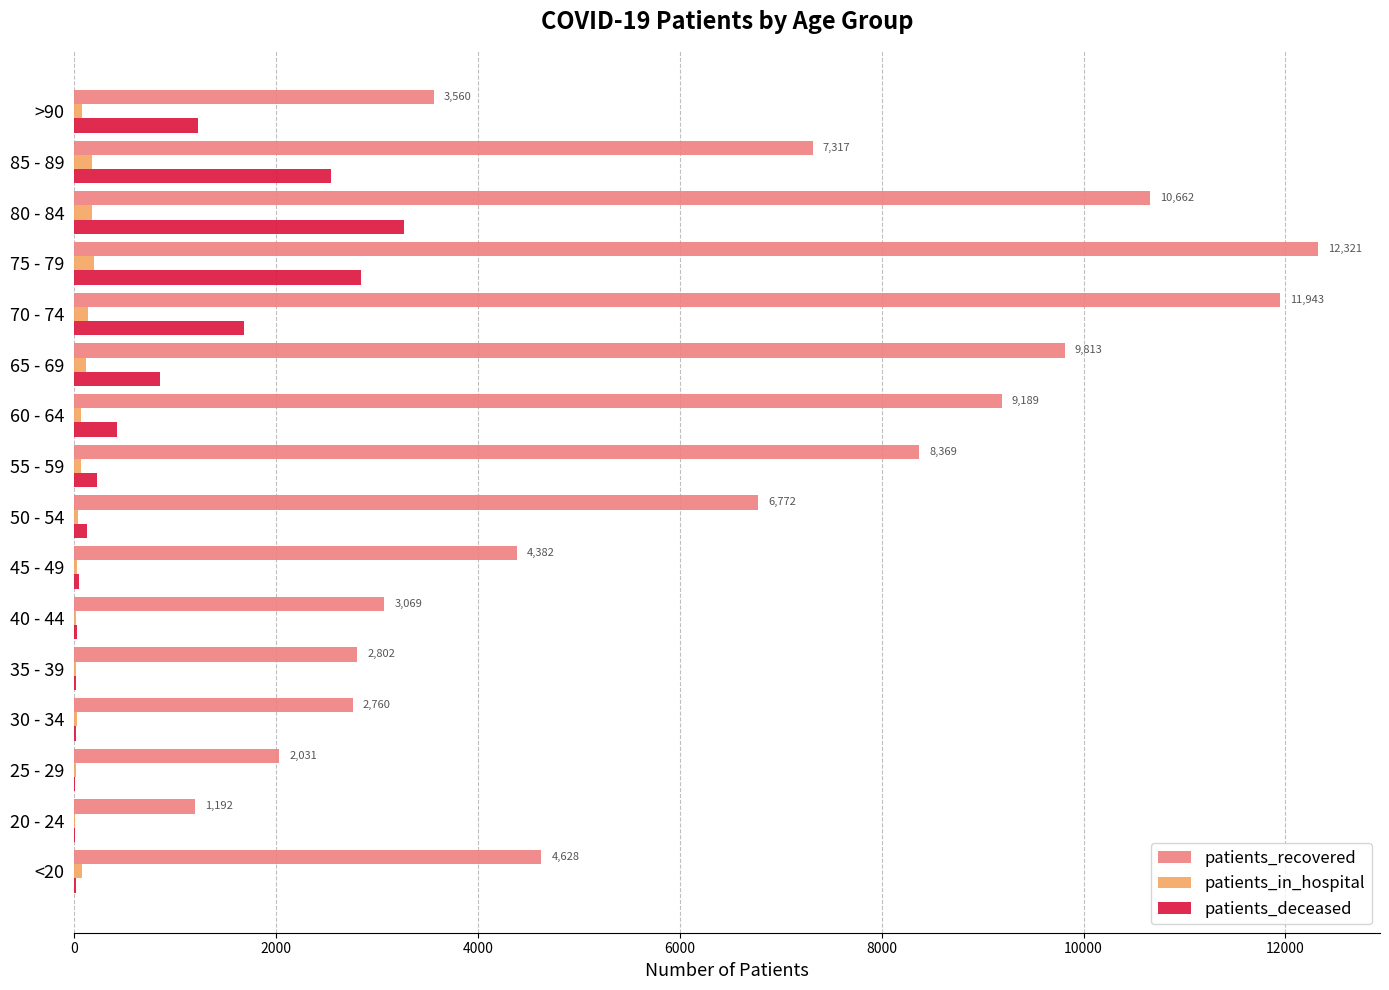

At which label does patients_deceased reach its peak?

80 - 84